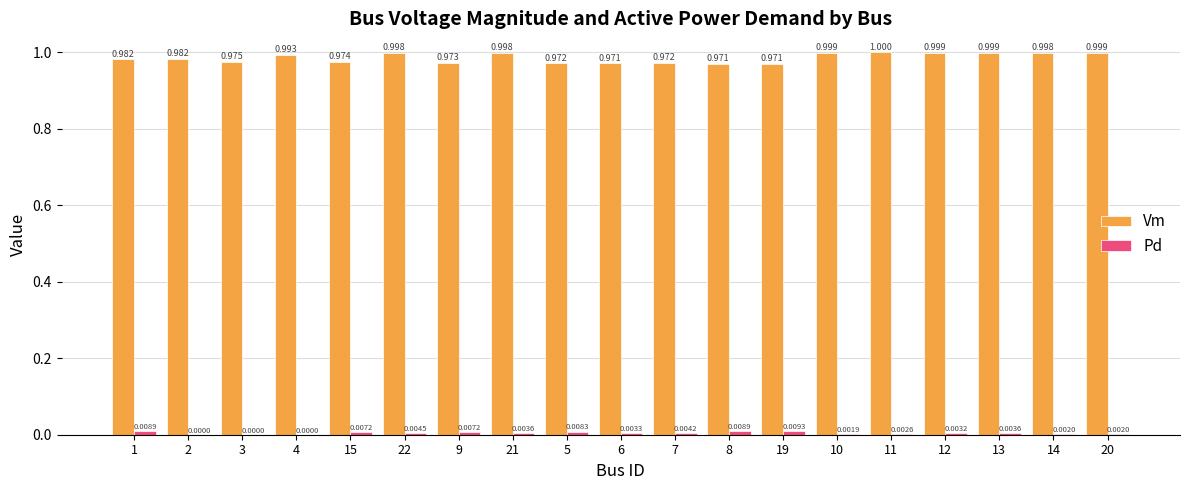

Which series has the largest total across all categories?

Vm